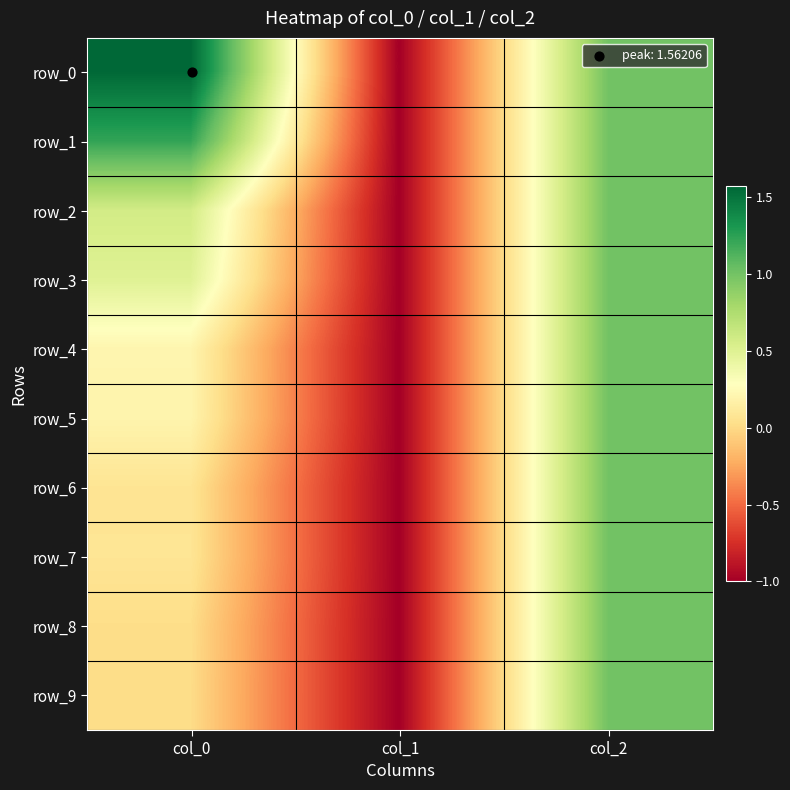

How many data points does each series have?

3